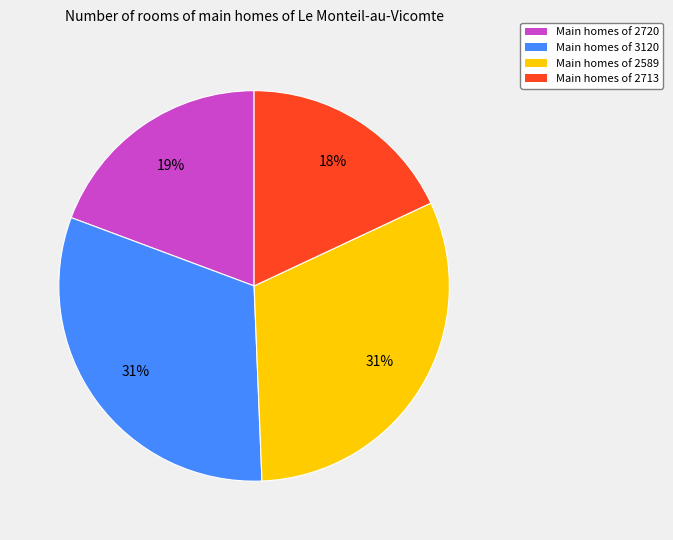

To the nearest percent, what is the average slice percentage?

25%